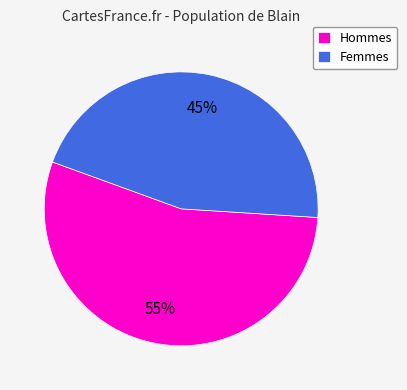

True or false: Femmes accounts for 45% of the total.

True